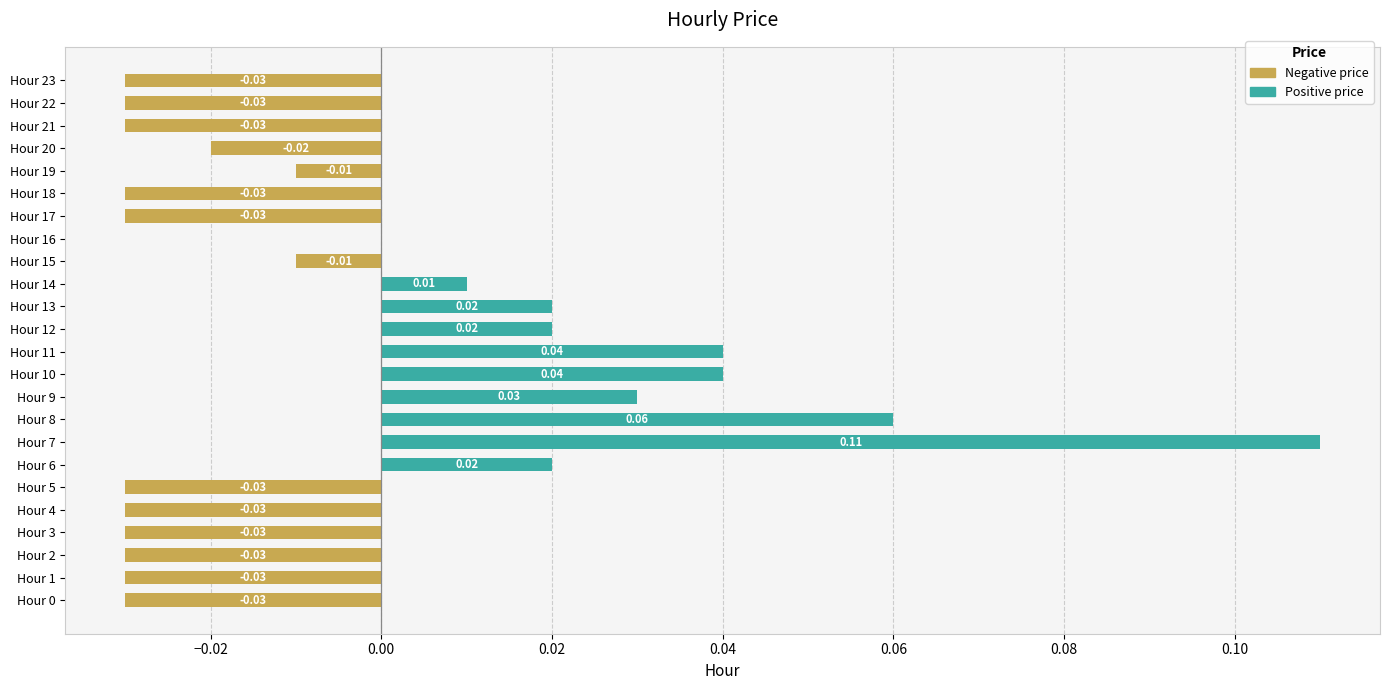

True or false: Negative has a value of -0.0 at Hour 20.

False